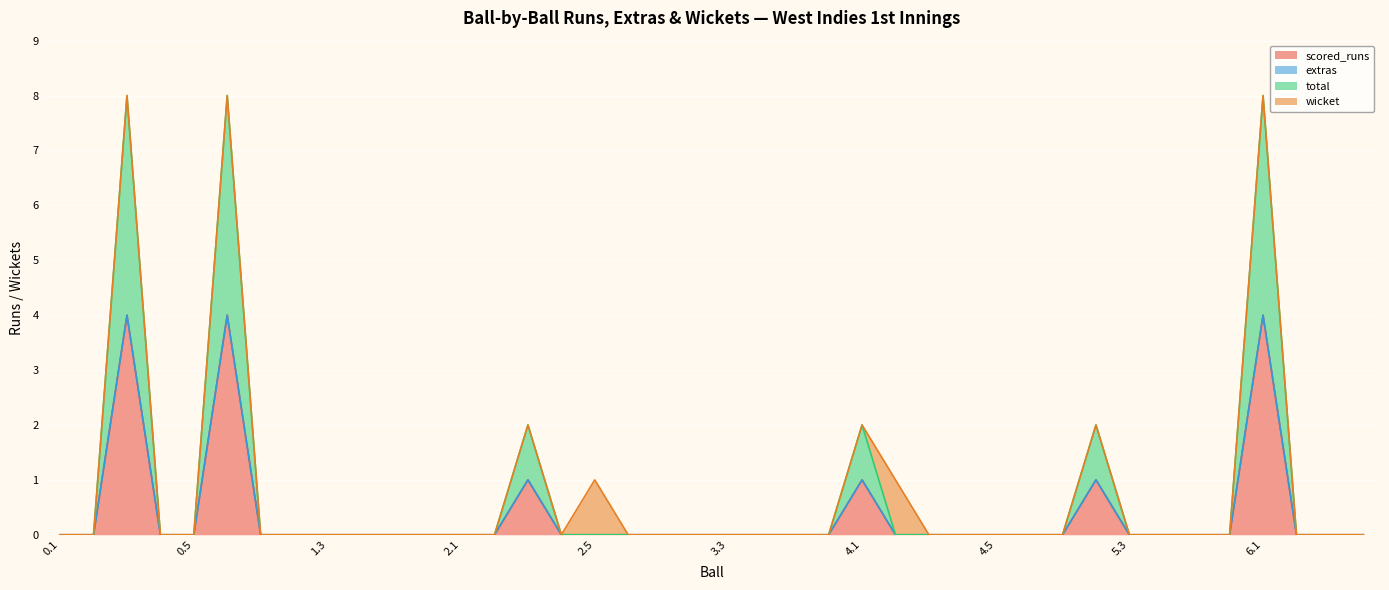

At how many categories does at least one series exceed 3?

3